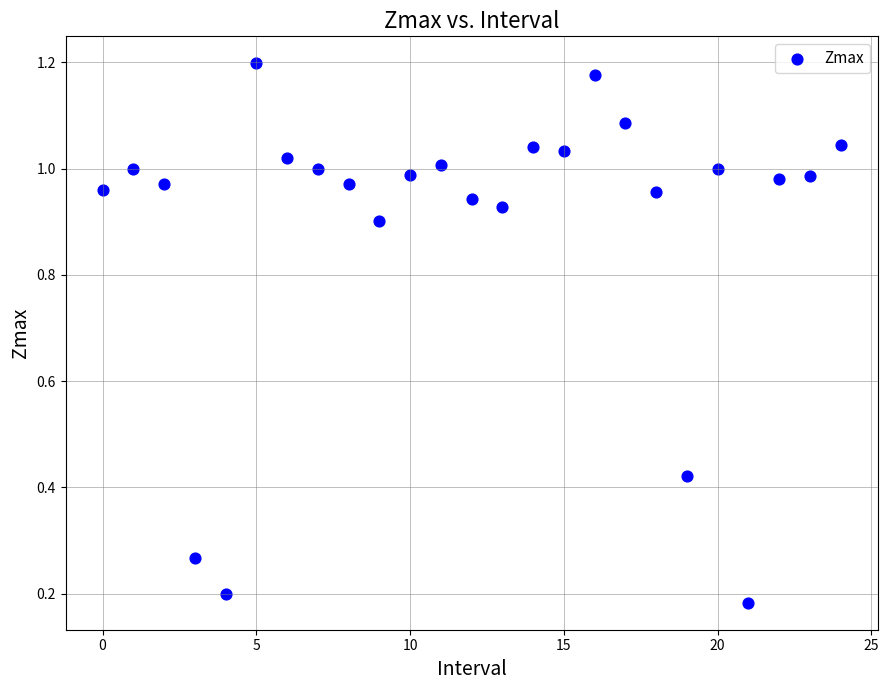

How many points are shown in the scatter plot?

25